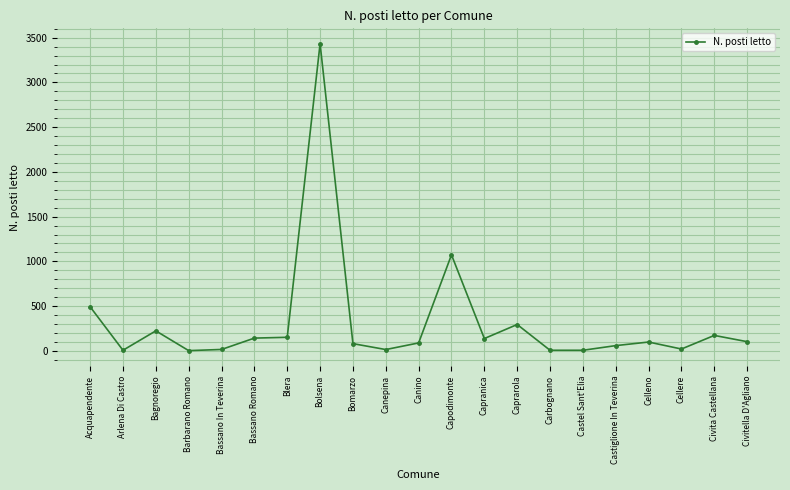

At which label is the value closest to 1717?

Capodimonte